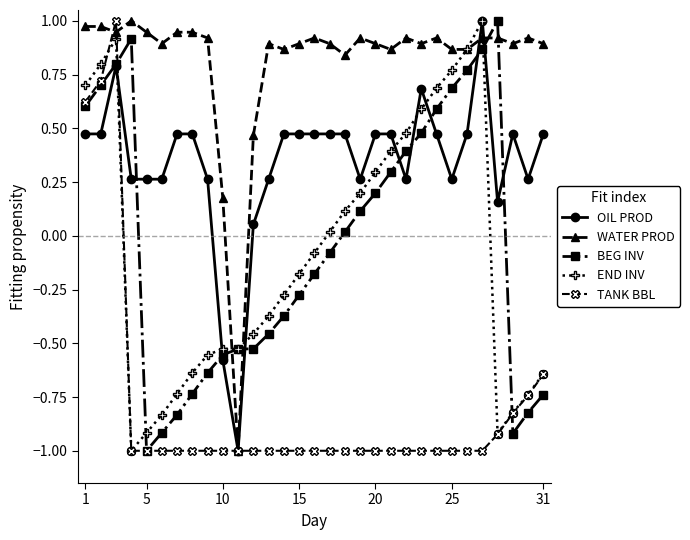

What is the difference between the maximum and minimum values in the BEG INV series?

2.0